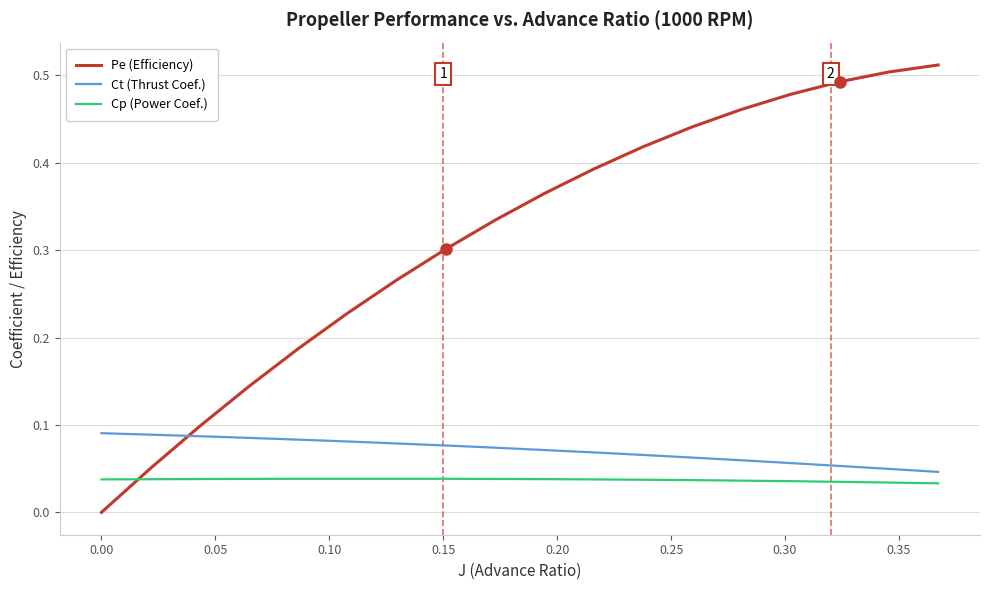

Rank the series by their maximum value, from highest to lowest.

Pe (Efficiency), Ct (Thrust Coef.), Cp (Power Coef.)